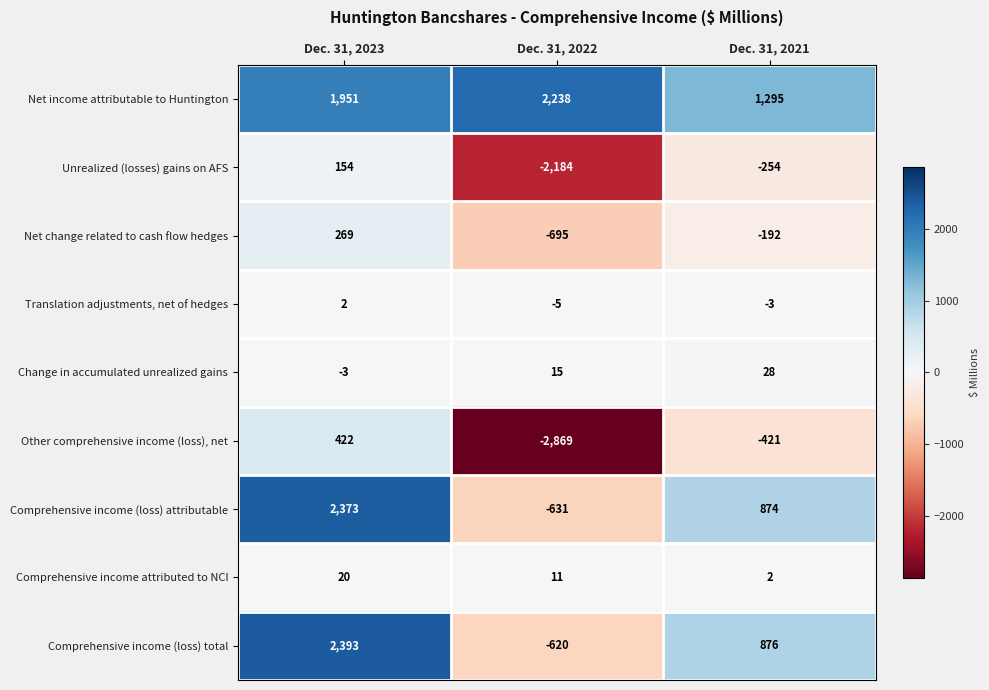

What is the difference between the Comprehensive income (loss) attributable values at Dec. 31, 2023 and Dec. 31, 2021?

1499